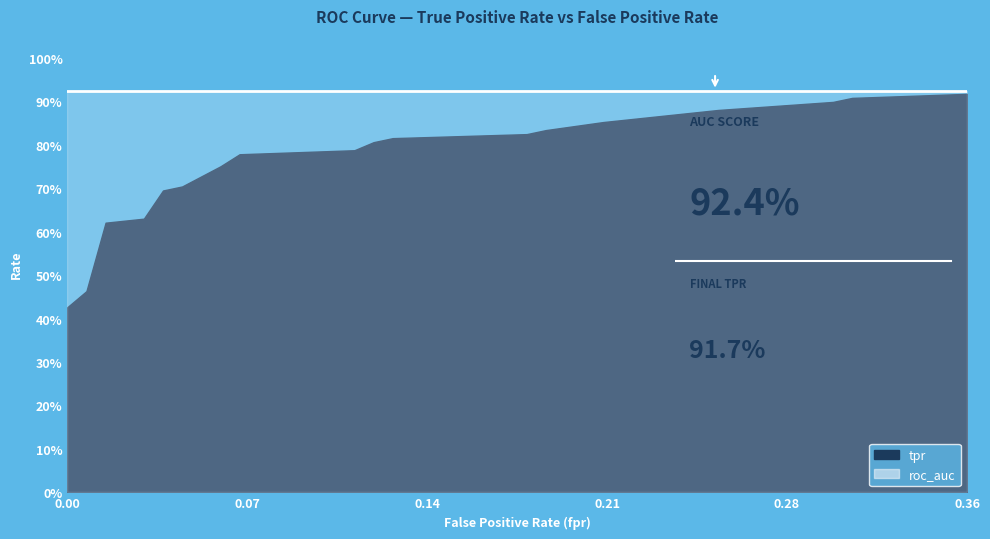

True or false: roc_auc and tpr intersect in this chart.

False